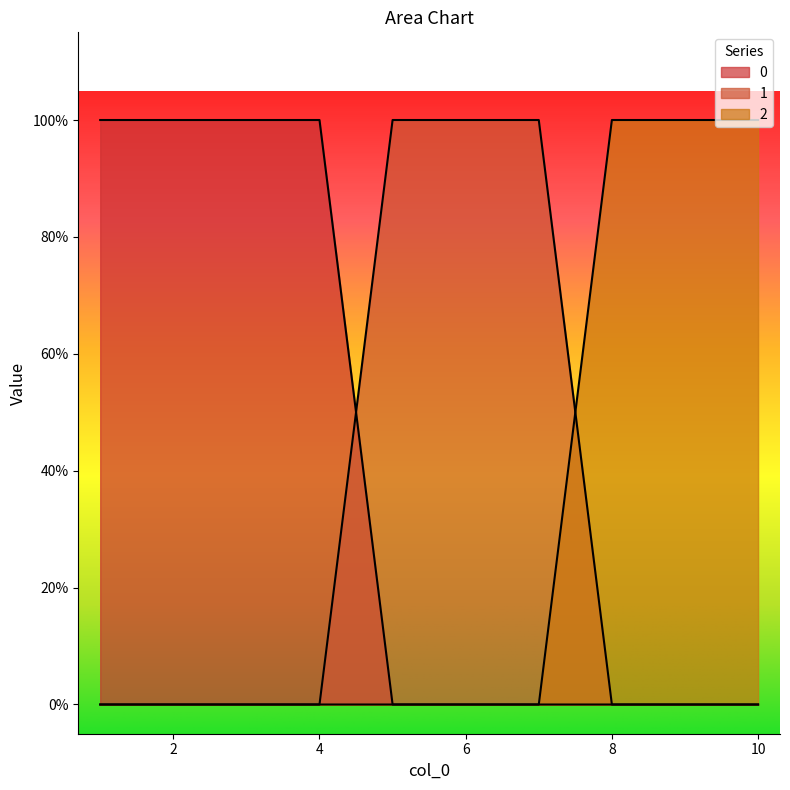

What is the difference between the second highest and minimum values in the 0 series?

1